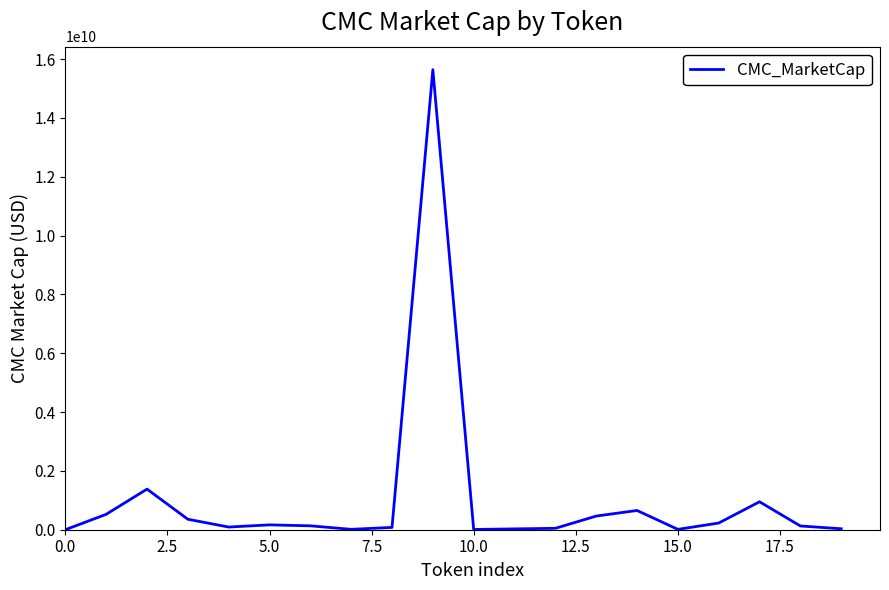

What is the maximum value shown in the chart?

15638626922